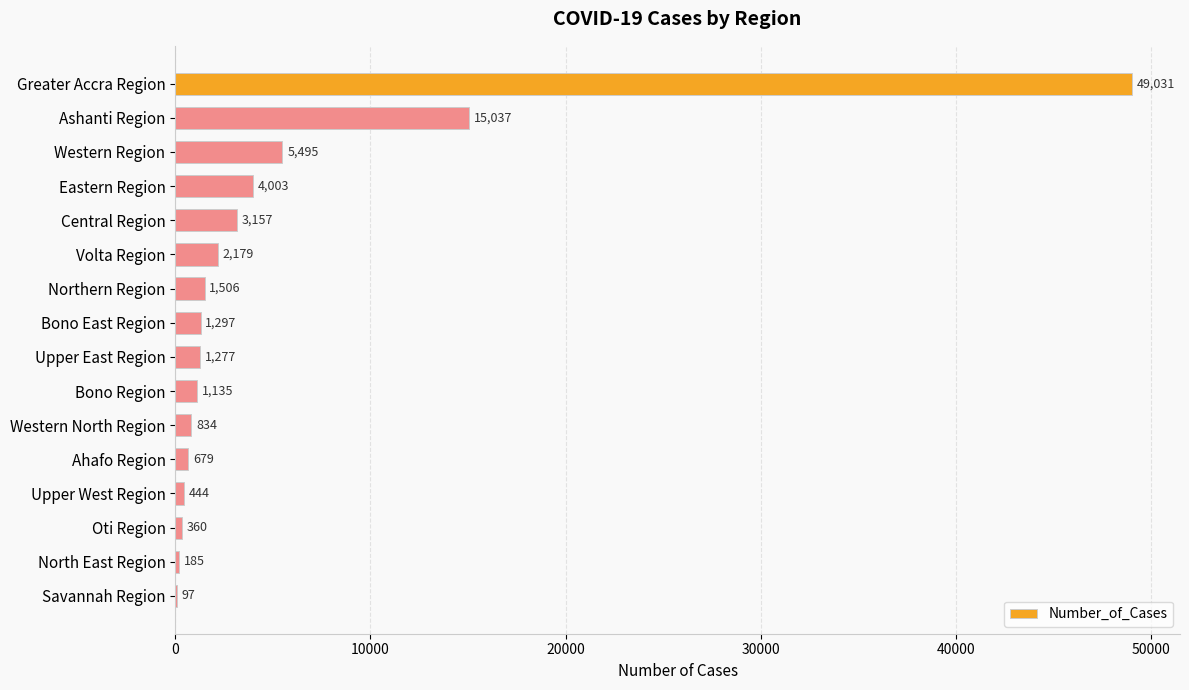

Are the bars horizontal?

Yes